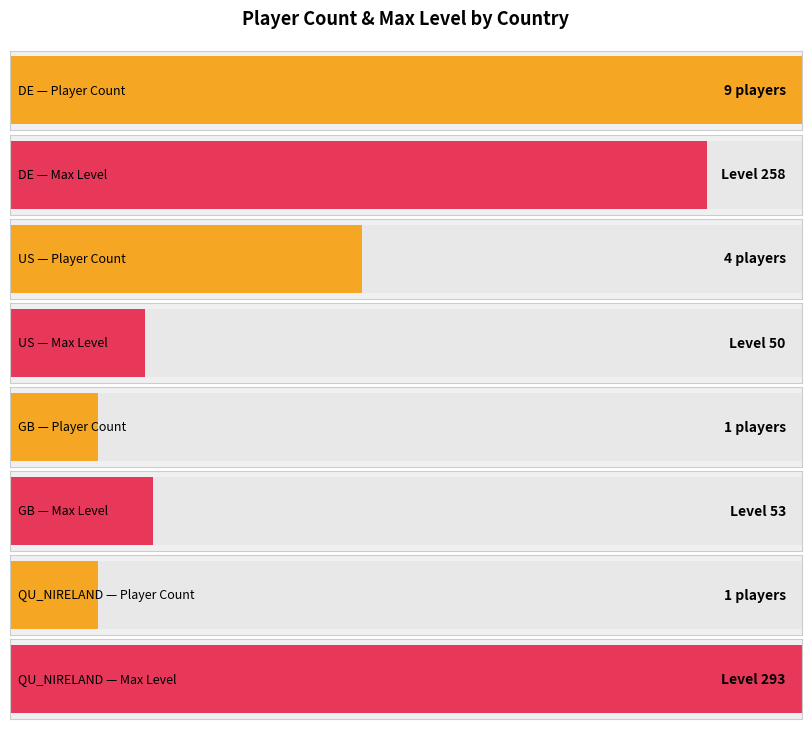

What is the difference between the DE values at GB and DE?

1